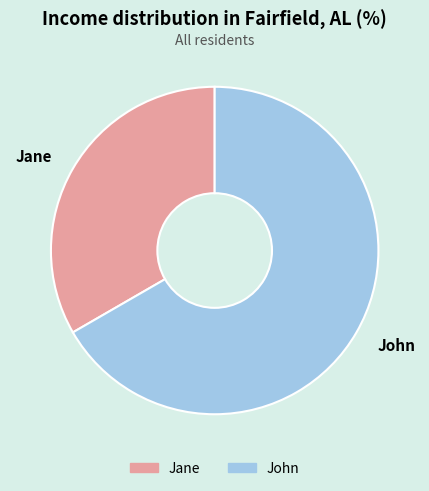

Rank the categories by value from highest to lowest.

John, Jane